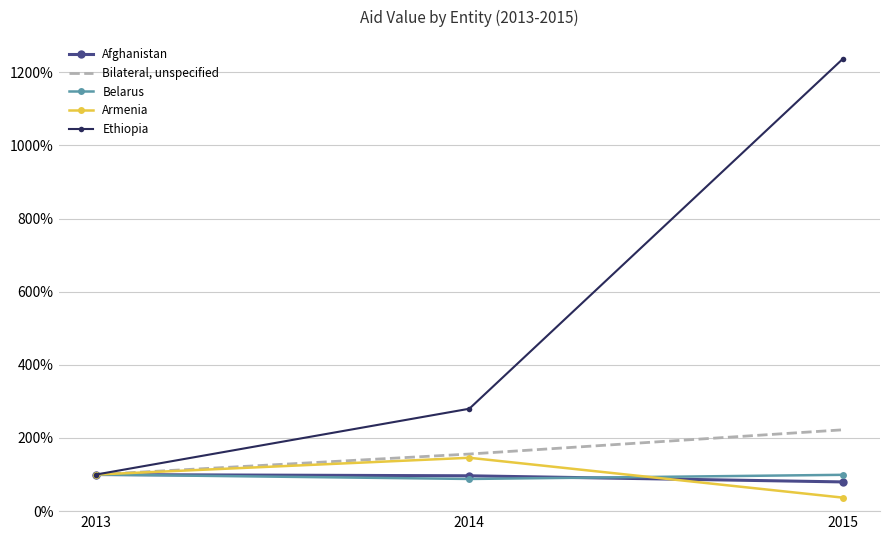

At which label does Afghanistan first exceed 96?

2013